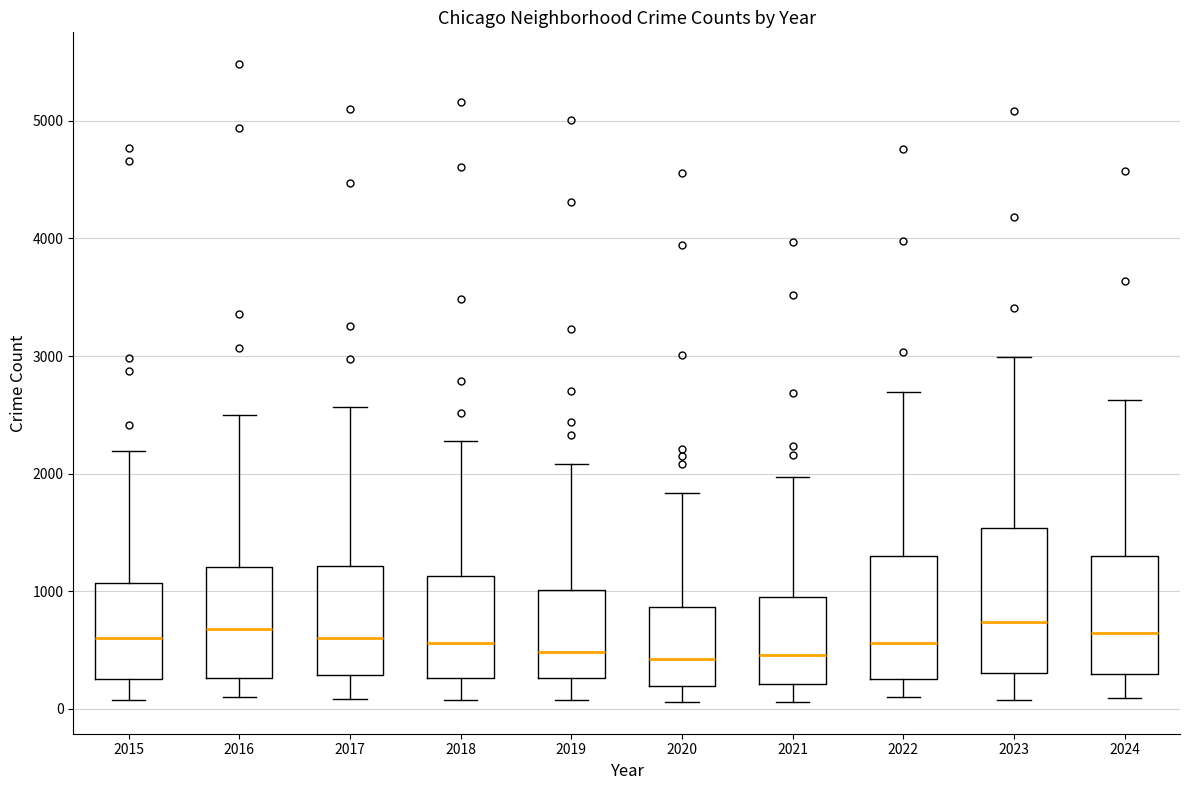

Comparing the boxes themselves (not the whiskers), which one is the tallest?

2023